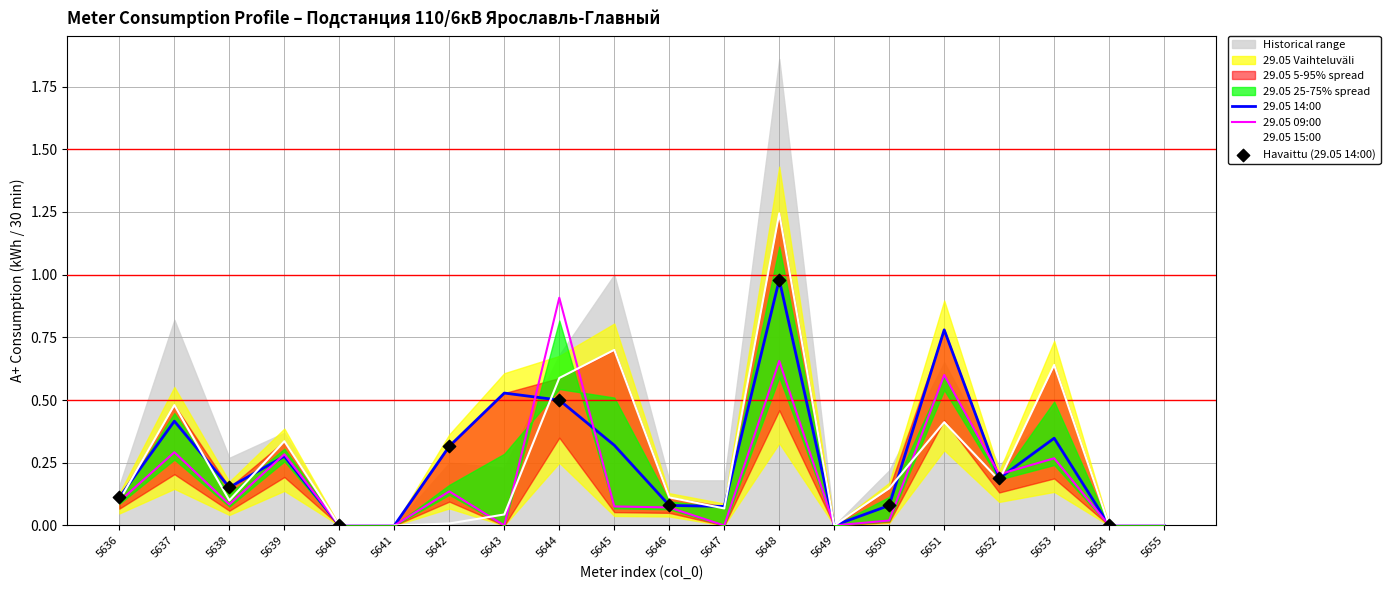

Which series has the largest total across all categories?

29.05 15:00